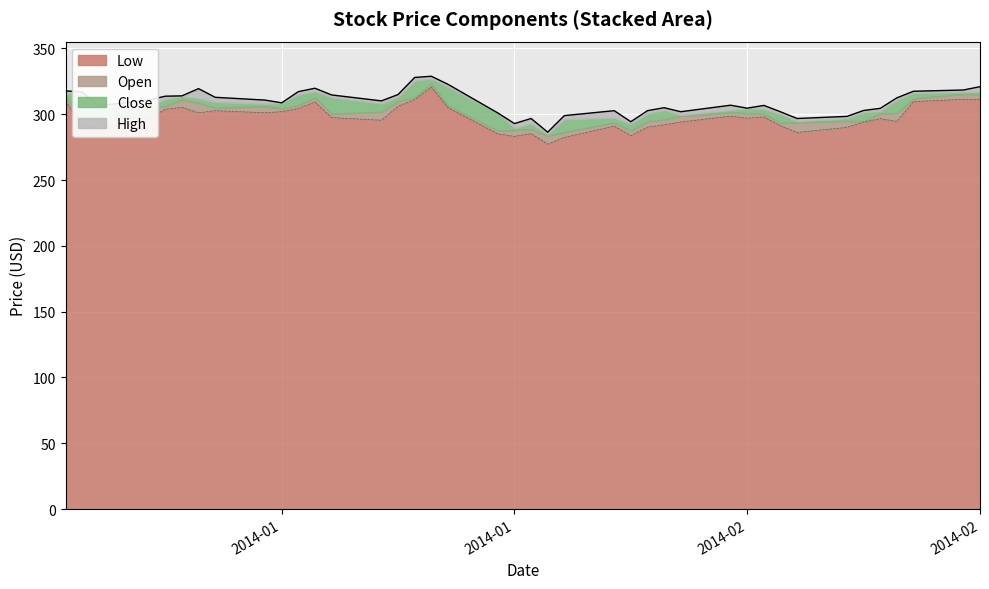

What is the value of the Low point at the 19th from the left?

285.1